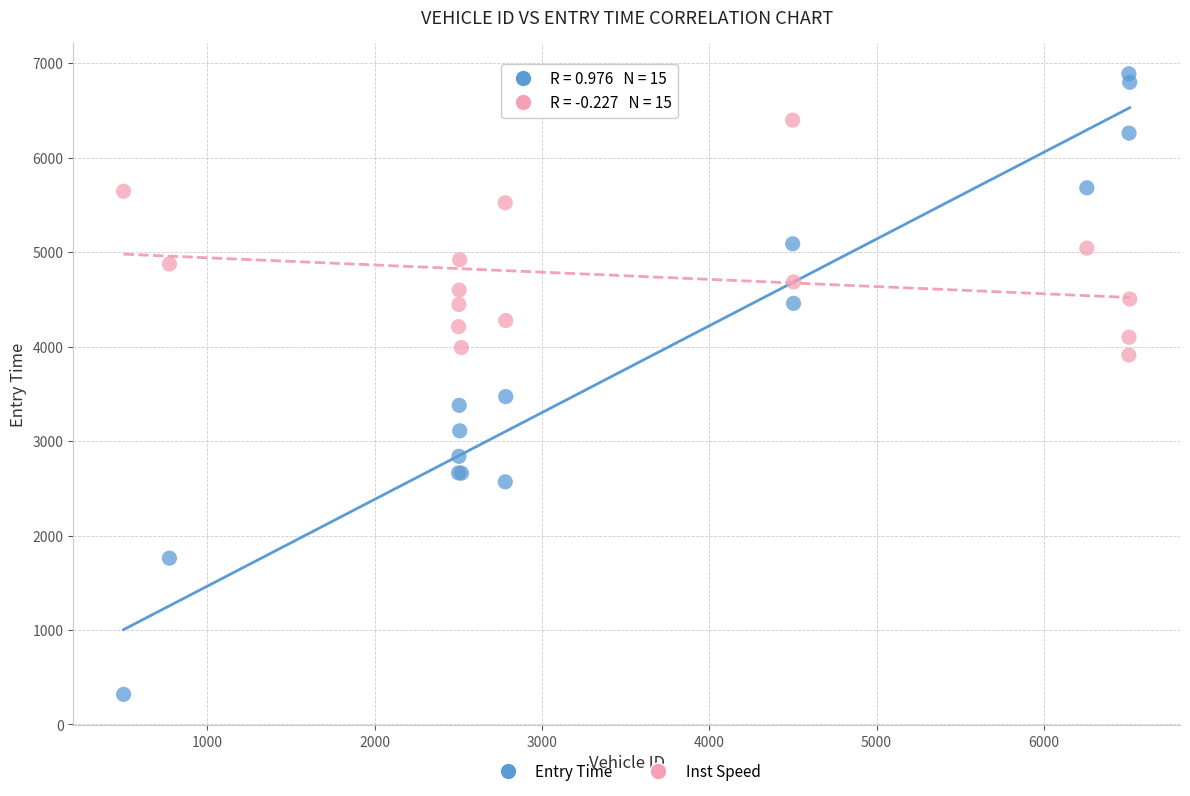

Across all series, what Y value is closest to 3603?

3471.2